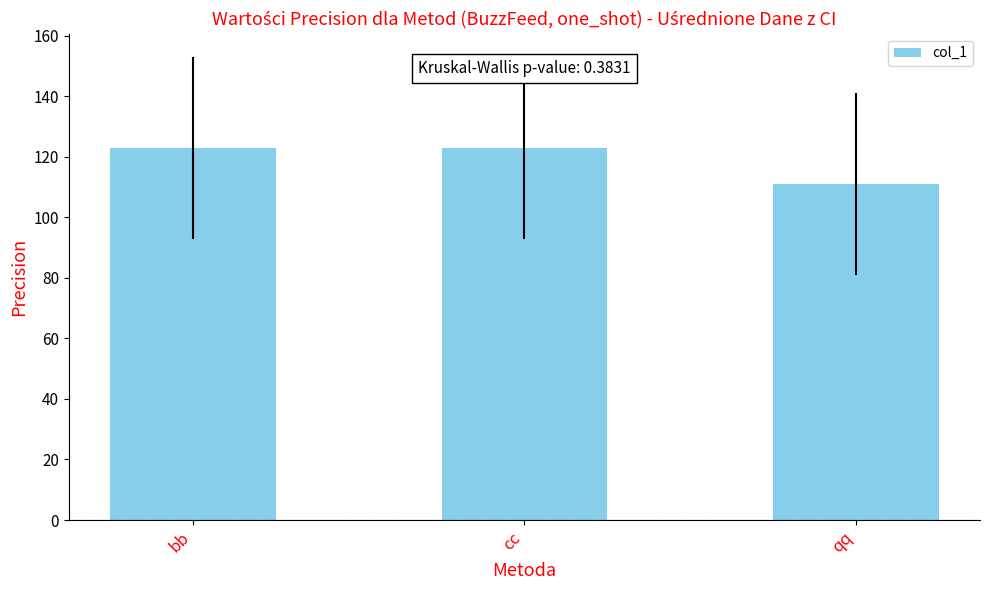

Count the values in the range 111 to 123.

3